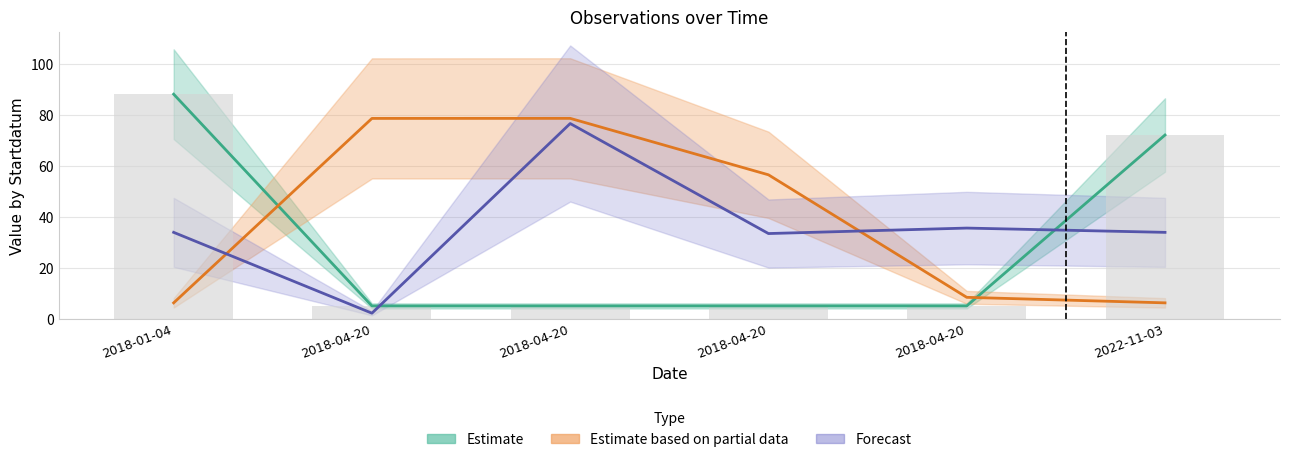

The value of TaxonId at 2018-04-20 is 3.7. True or false?

False